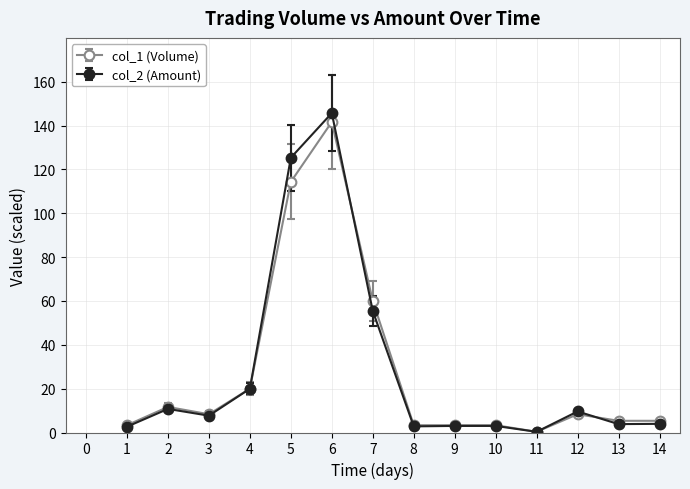

How many values in the col_2 (Amount) series exceed 7?

7